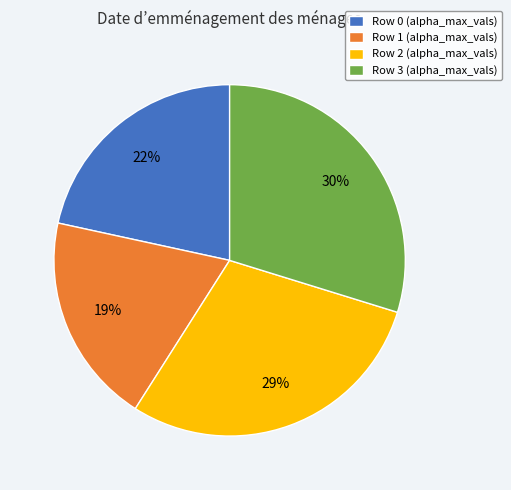

Between Row 1 (alpha_max_vals) and Row 3 (alpha_max_vals), which is larger?

Row 3 (alpha_max_vals)